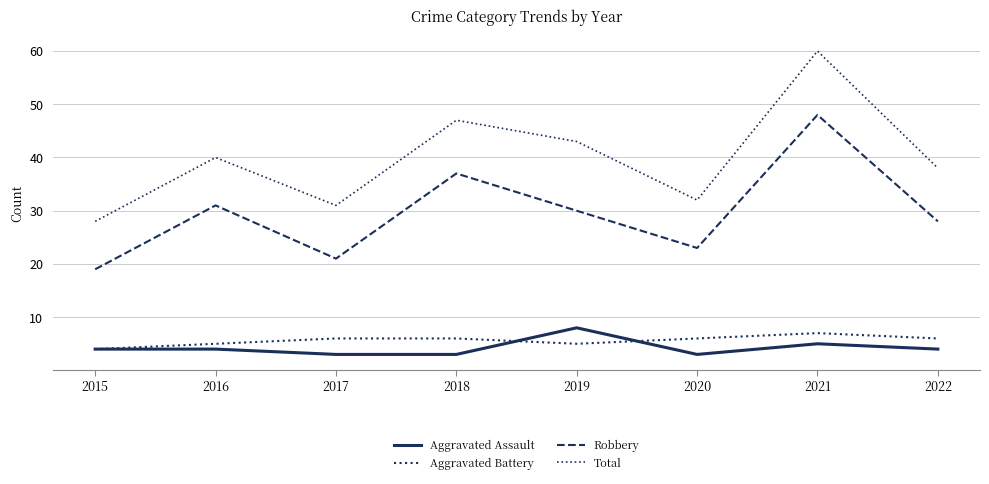

True or false: Total has more than 1 interior local peaks.

True